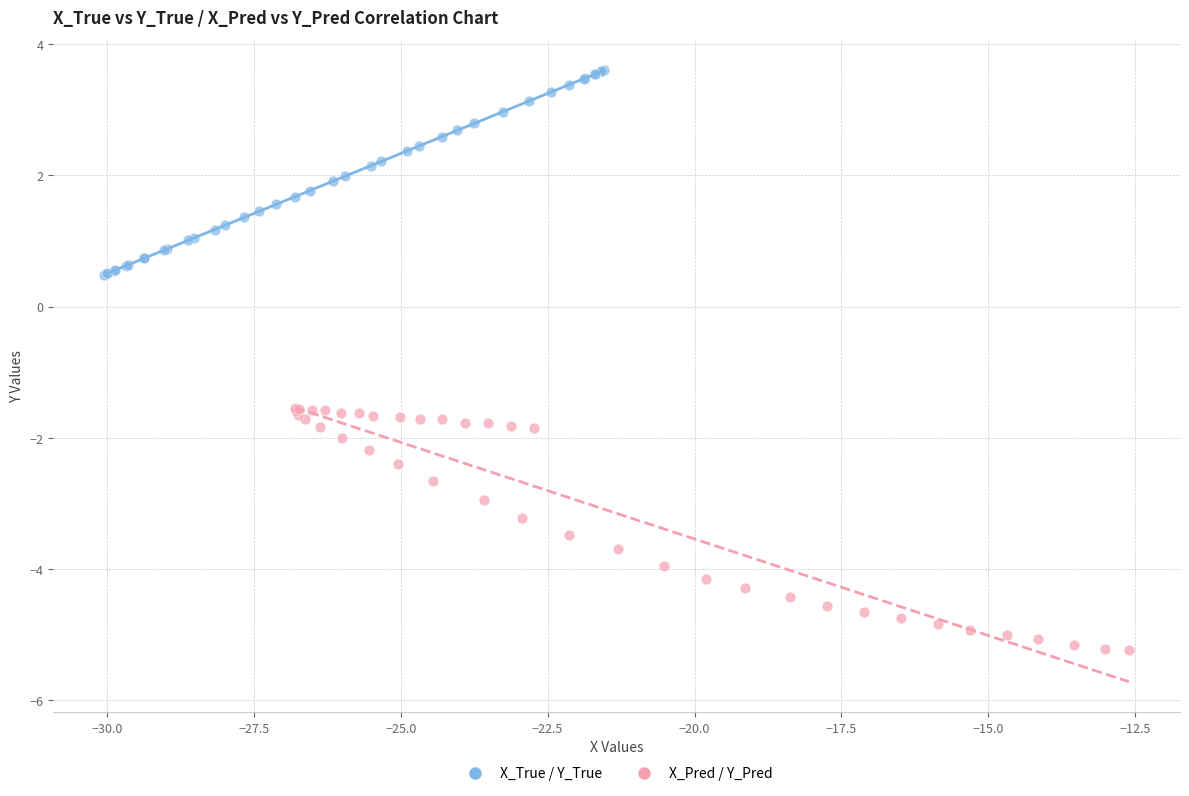

Which series has the widest spread of Y values?

X_Pred / Y_Pred